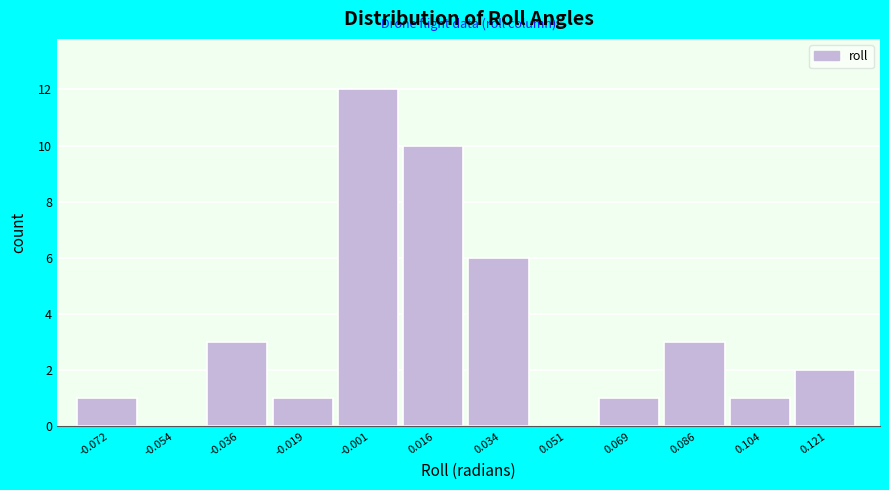

How tall is the bar that spans 0.024 to 0.042 on the x-axis? Neither the bar edges nor the heights are printed on the chart, so give them approximately, as read against the axes.

6